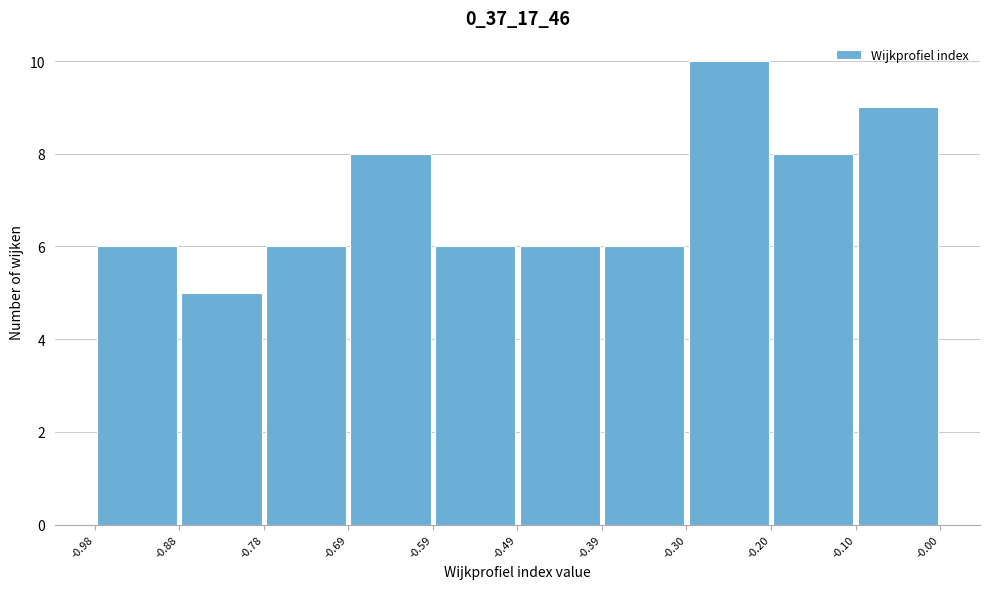

Over which range of the x-axis is the bar tallest?

-0.30 to -0.20